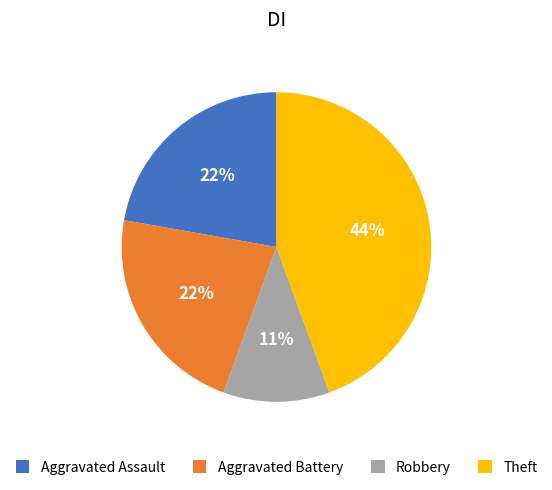

How many slices are in this pie chart?

4